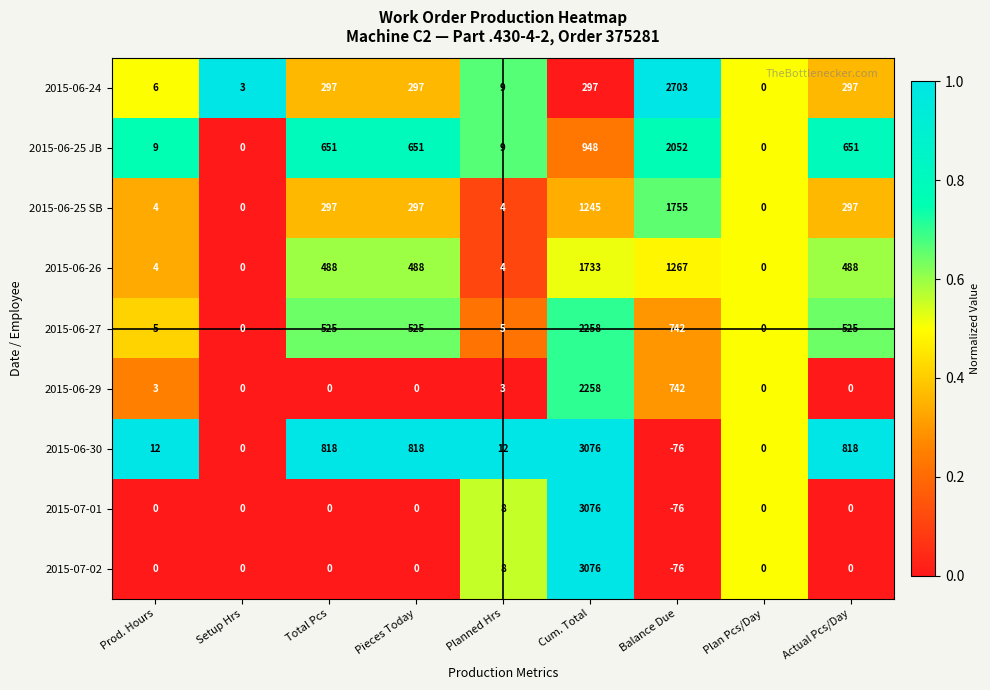

Count the number of categories in the chart.

9